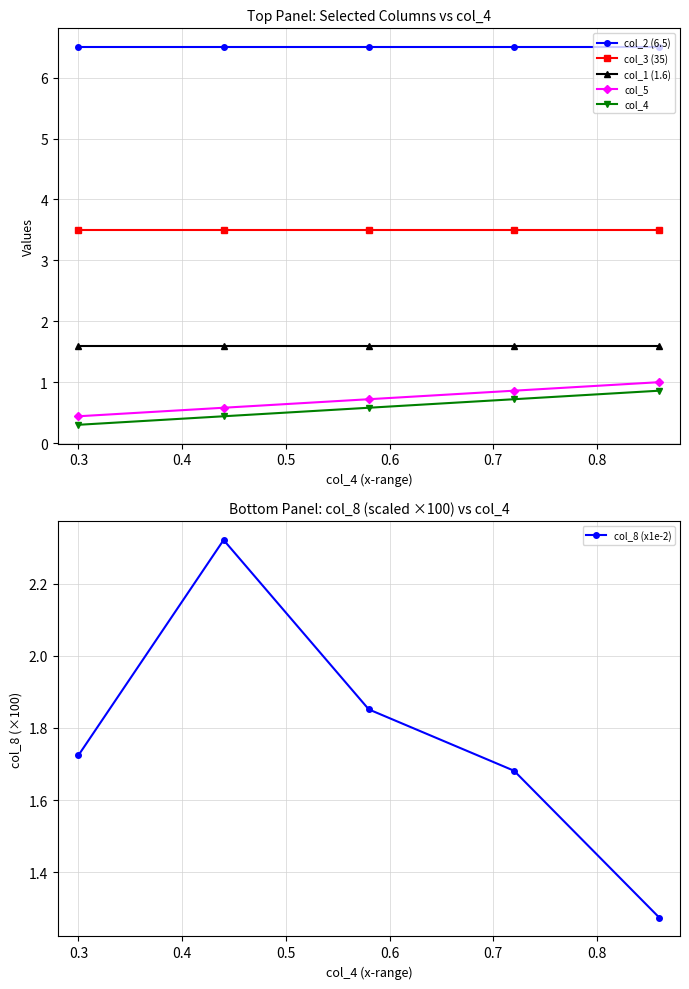

True or false: col_3 (35) has a value of 5.0 at 0.3.

False